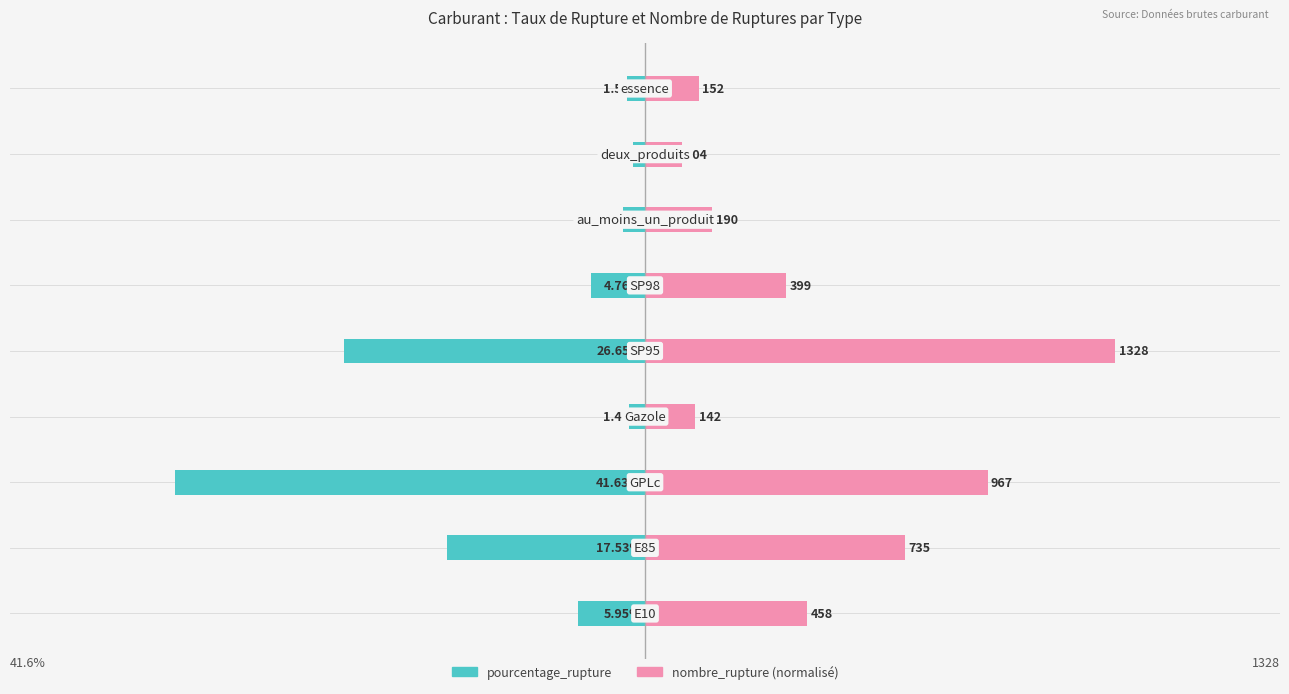

What is the value of the pourcentage_rupture bar at the 4th from the left?

-1.4